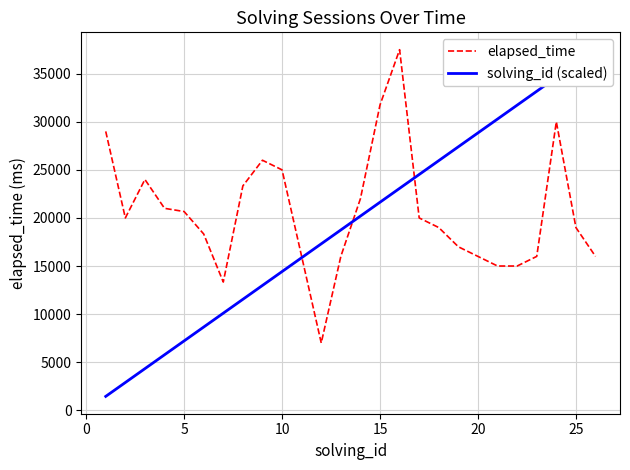

Reading left to right, transcribe all the data shown in this chart.

elapsed_time: 29000.0	20000.0	24000.0	21000.0	20666.0	18333.0	13333.0	23333.0	26000.0	25000.0	16000.0	7000.0	16000.0	22000.0	31750.0	37500.0	20000.0	19000.0	17000.0	16000.0	15000.0	15000.0	16000.0	30000.0	19000.0	16000.0
solving_id (scaled): 1442.3	2884.6	4326.9	5769.2	7211.5	8653.8	10096.2	11538.5	12980.8	14423.1	15865.4	17307.7	18750.0	20192.3	21634.6	23076.9	24519.2	25961.5	27403.8	28846.2	30288.5	31730.8	33173.1	34615.4	36057.7	37500.0